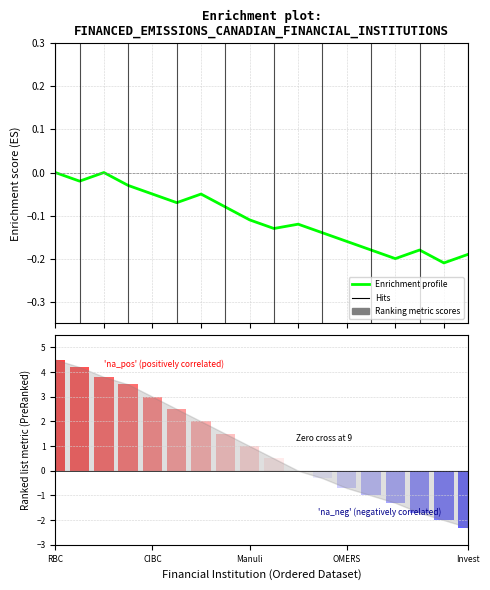

How many groups of bars are there?

18